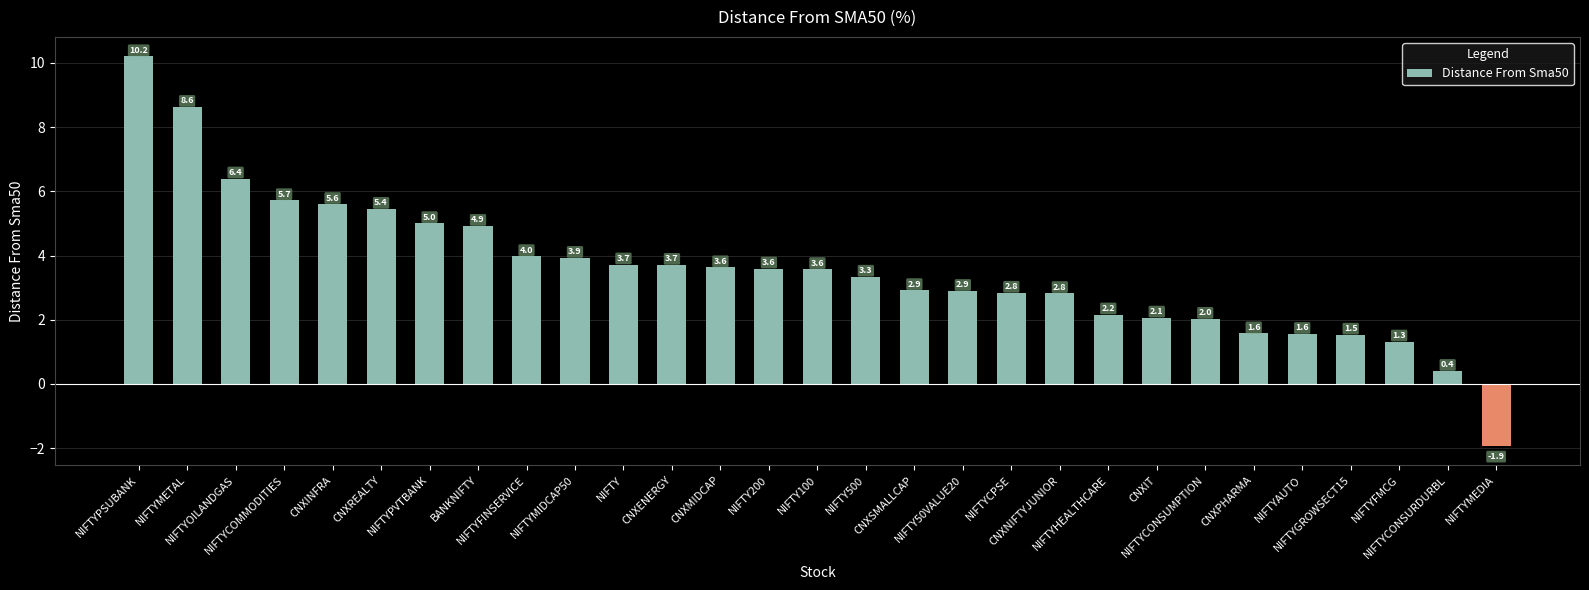

Is it true that the value at NIFTYFINSERVICE is 4.0?

True